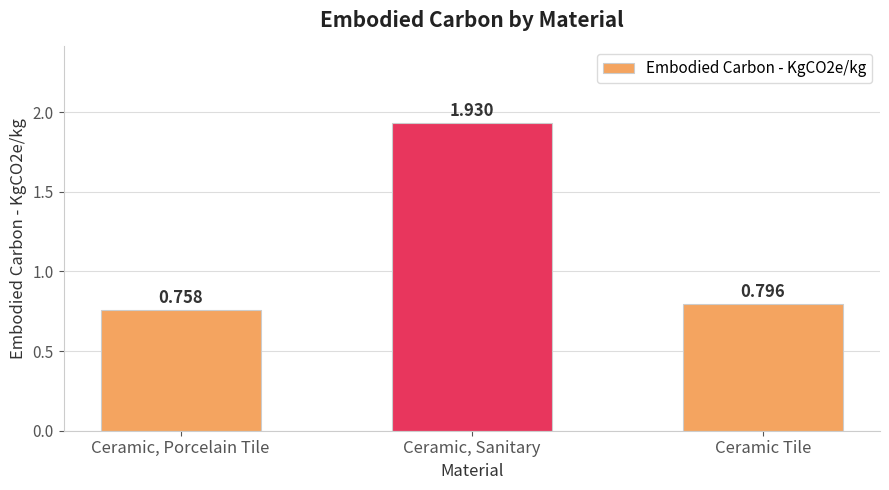

Between Ceramic, Porcelain Tile and Ceramic Tile, which is larger?

Ceramic Tile